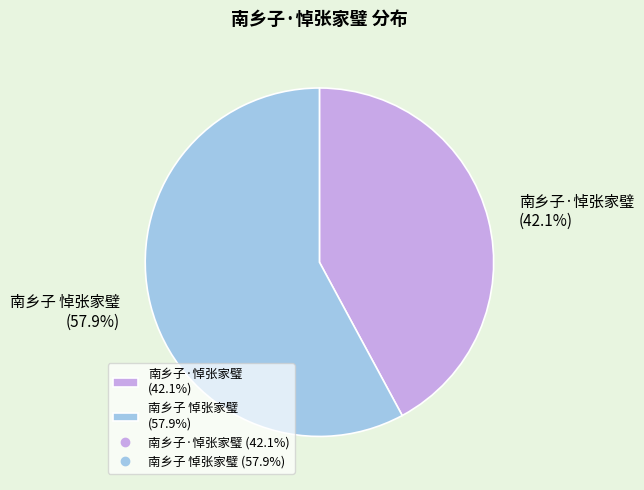

Rank the categories by value from highest to lowest.

南乡子 悼张家璧, 南乡子·悼张家璧